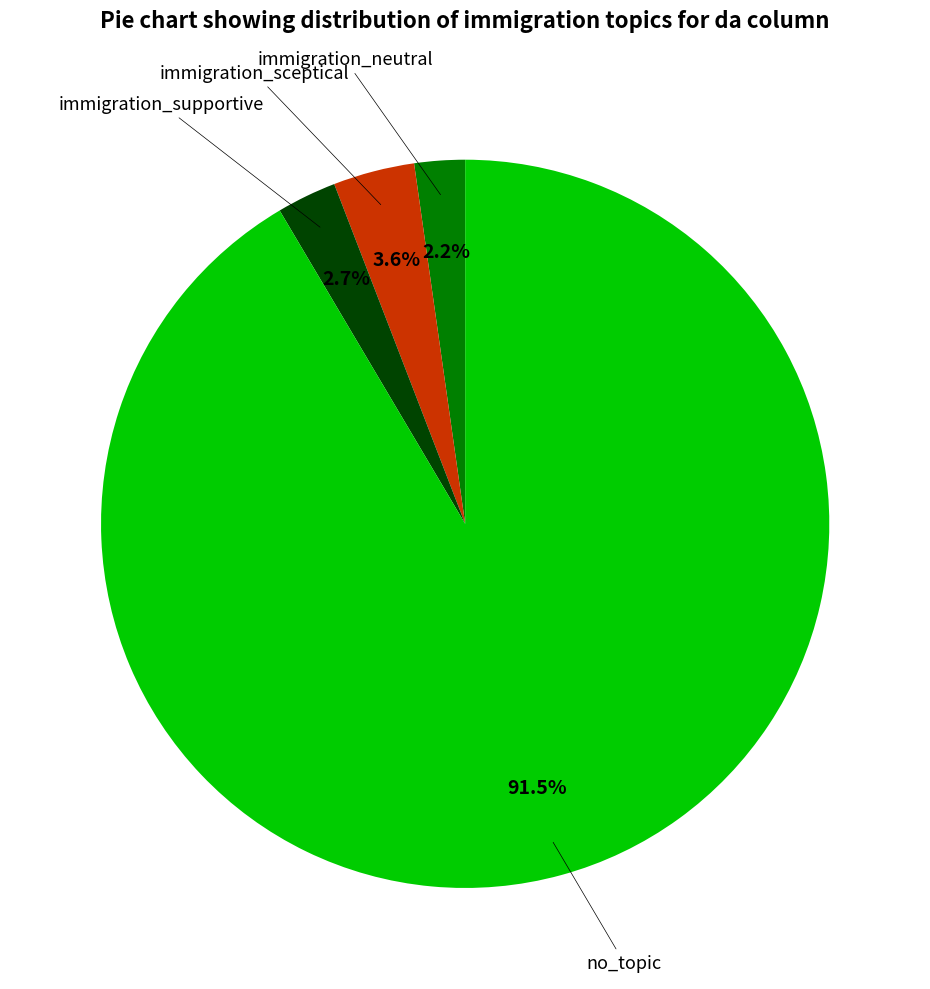

Does any single category account for the majority?

Yes